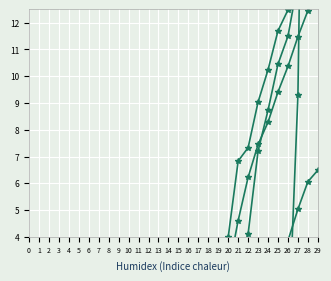

The Row 1 series shows 0.0 at 13. True or false?

True